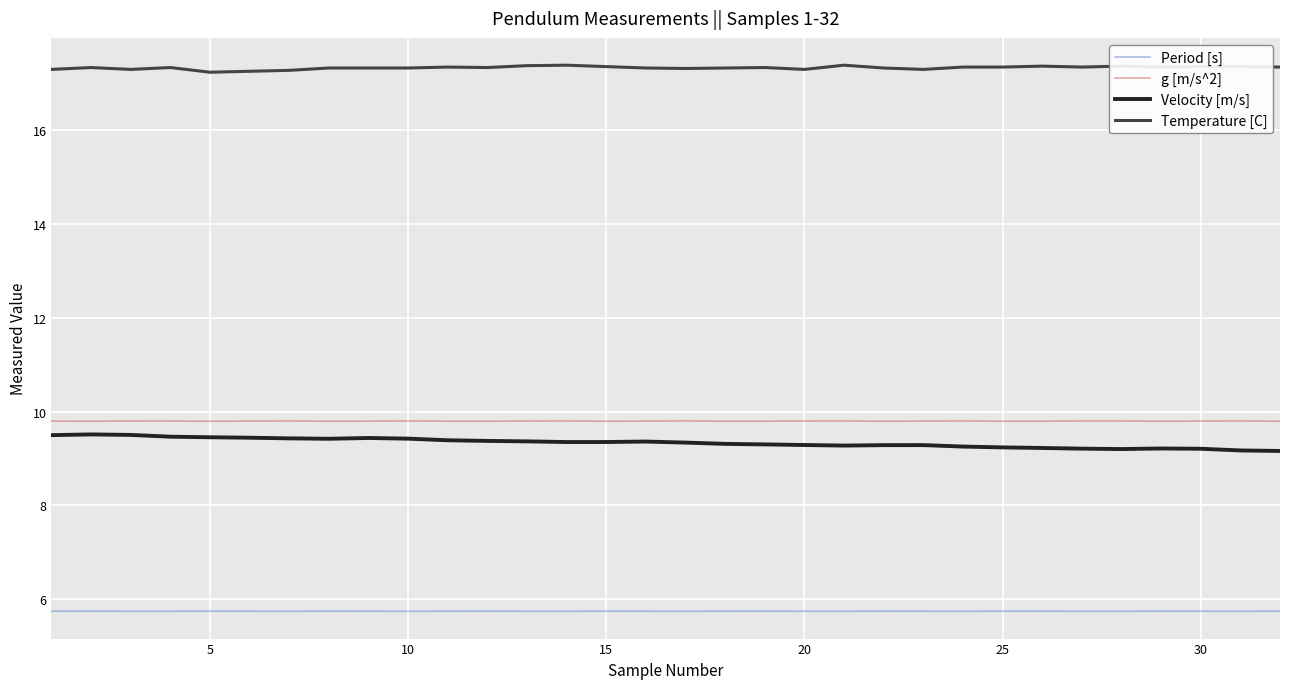

Which series has the largest total across all categories?

Temperature [C]